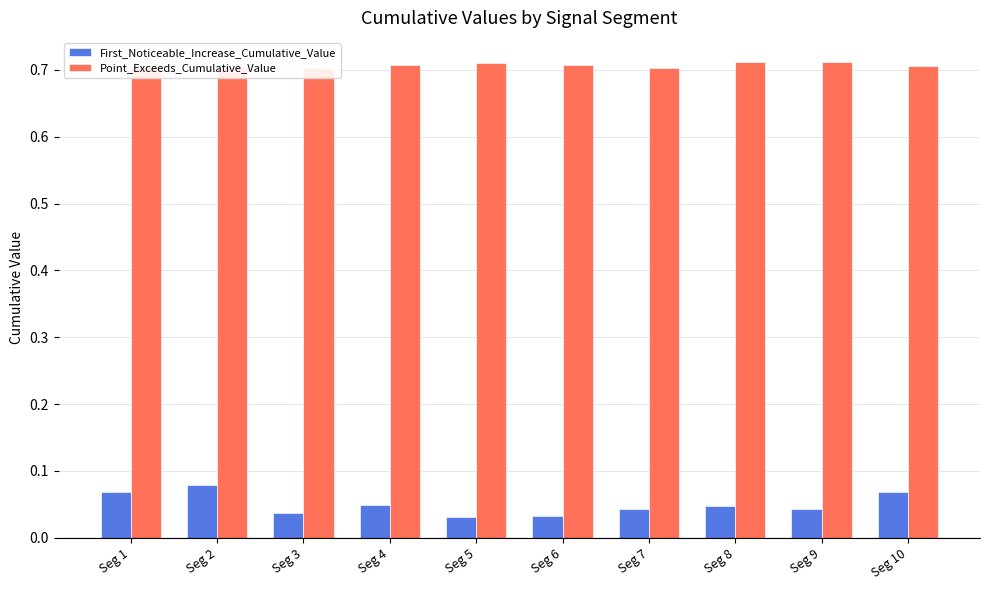

Which series has the largest range (max minus min)?

First_Noticeable_Increase_Cumulative_Value